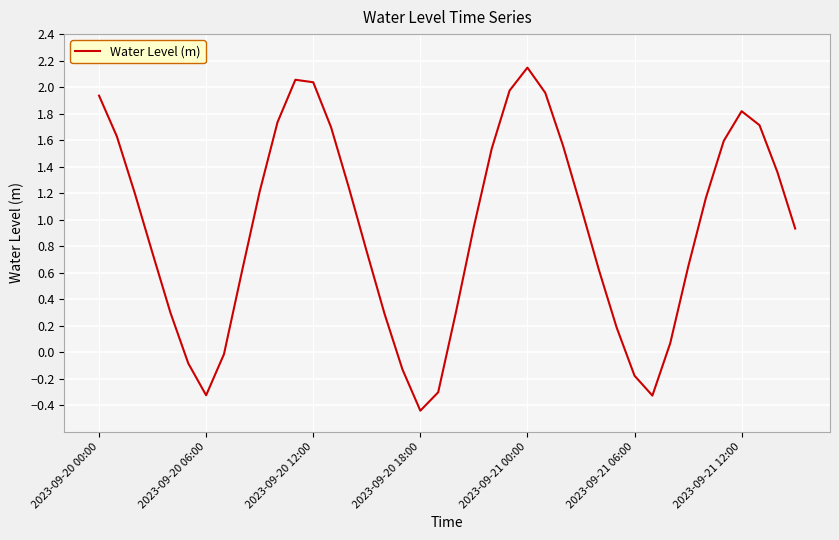

What is the difference between the maximum and minimum values?

2.6